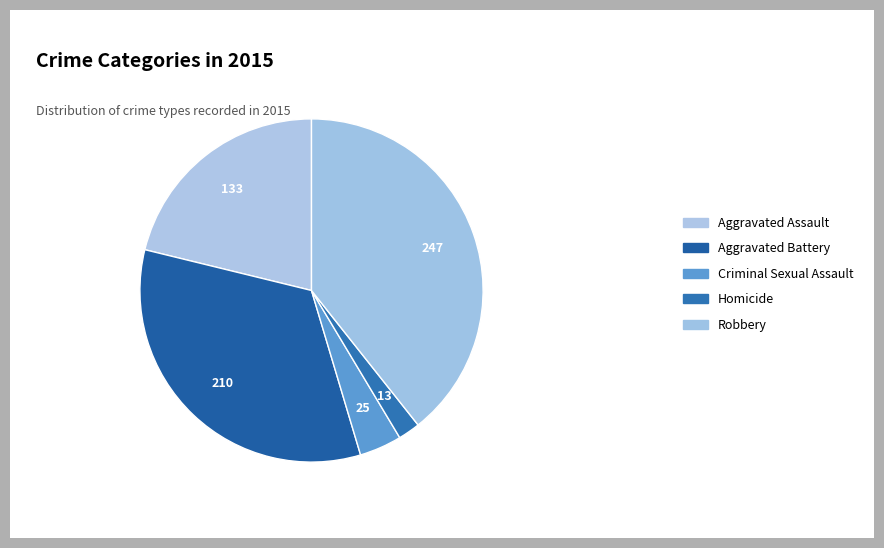

How many slices are in this pie chart?

5